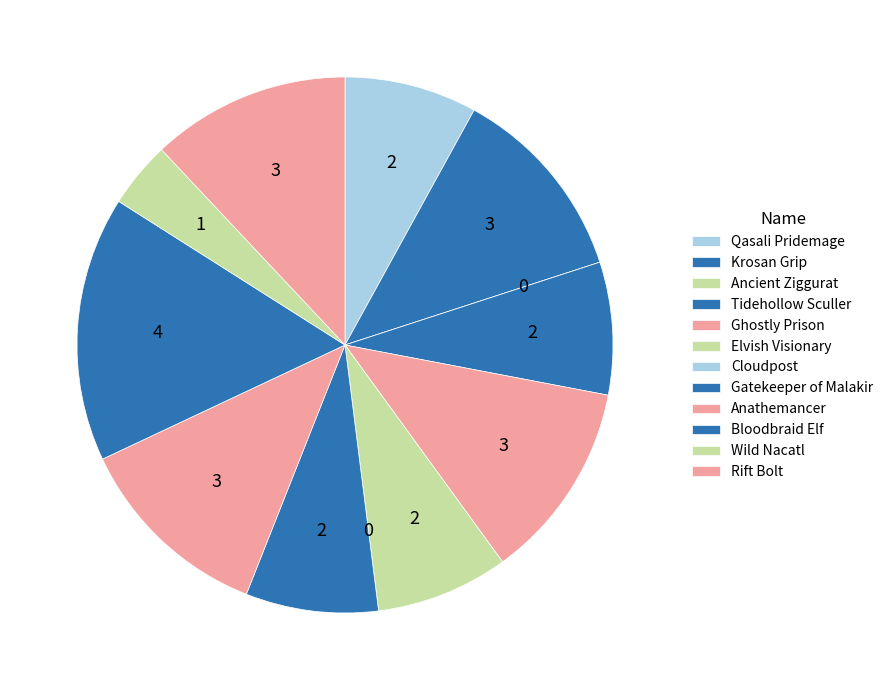

Does Elvish Visionary represent more than half of the total?

No